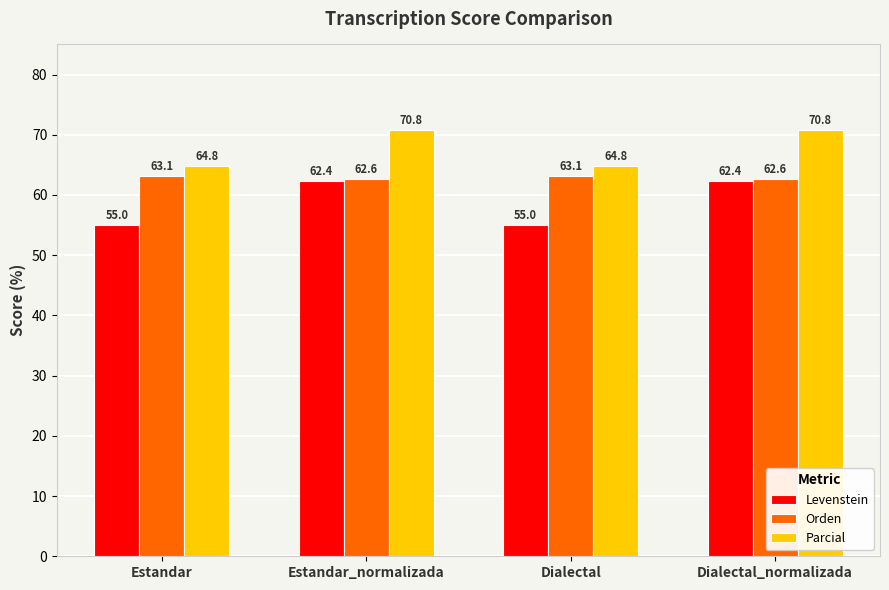

Reading right to left, what are all the values shown in this chart?

Levenstein: 62.4	55.0	62.4	55.0
Orden: 62.6	63.1	62.6	63.1
Parcial: 70.8	64.8	70.8	64.8